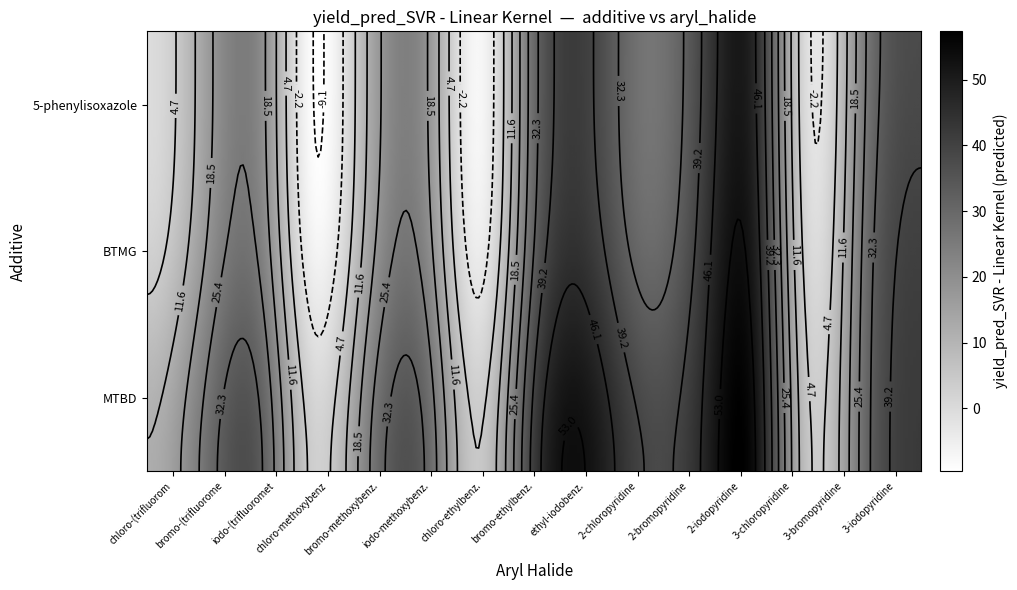

Reading left to right, list all the values displayed in this chart.

5-phenylisoxazole: 1-chloro-4-(trifluoromethyl)benzene=-0.3	1-bromo-4-(trifluoromethyl)benzene=14.5	1-iodo-4-(trifluoromethyl)benzene=22.0	1-chloro-4-methoxybenzene=-9.1	1-bromo-4-methoxybenzene=12.4	1-iodo-4-methoxybenzene=20.3	1-chloro-4-ethylbenzene=-7.4	1-bromo-4-ethylbenzene=29.9	1-ethyl-4-iodobenzene=40.0	2-chloropyridine=26.8	2-bromopyridine=38.6	2-iodopyridine=46.2	3-chloropyridine=-2.2	3-bromopyridine=25.4	3-iodopyridine=37.7
BTMG: 1-chloro-4-(trifluoromethyl)benzene=2.6	1-bromo-4-(trifluoromethyl)benzene=17.3	1-iodo-4-(trifluoromethyl)benzene=24.9	1-chloro-4-methoxybenzene=-6.3	1-bromo-4-methoxybenzene=15.2	1-iodo-4-methoxybenzene=23.1	1-chloro-4-ethylbenzene=-4.5	1-bromo-4-ethylbenzene=32.7	1-ethyl-4-iodobenzene=42.9	2-chloropyridine=29.7	2-bromopyridine=41.5	2-iodopyridine=49.0	3-chloropyridine=0.6	3-bromopyridine=28.3	3-iodopyridine=40.6
MTBD: 1-chloro-4-(trifluoromethyl)benzene=12.0	1-bromo-4-(trifluoromethyl)benzene=26.7	1-iodo-4-(trifluoromethyl)benzene=34.3	1-chloro-4-methoxybenzene=3.1	1-bromo-4-methoxybenzene=24.6	1-iodo-4-methoxybenzene=32.5	1-chloro-4-ethylbenzene=4.9	1-bromo-4-ethylbenzene=42.1	1-ethyl-4-iodobenzene=52.3	2-chloropyridine=39.1	2-bromopyridine=46.0	2-iodopyridine=53.0	3-chloropyridine=5.0	3-bromopyridine=30.0	3-iodopyridine=42.0